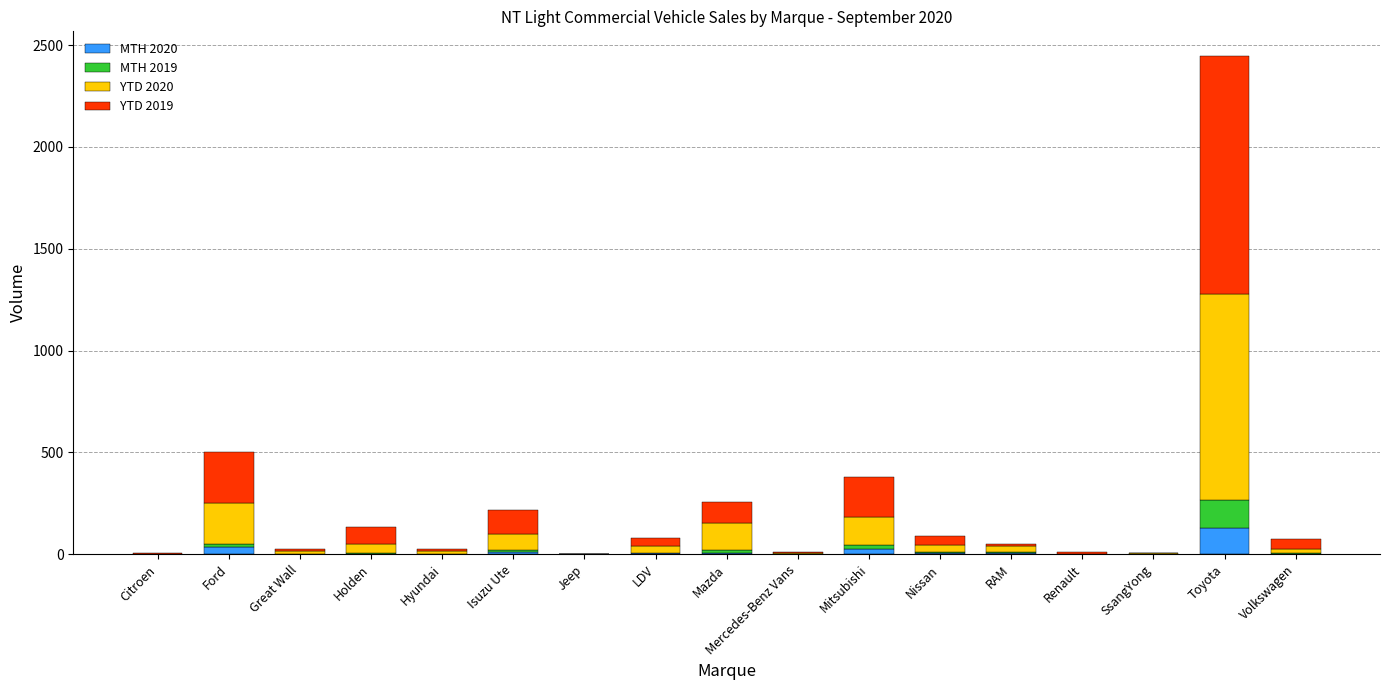

How many categories are shown in the chart?

17